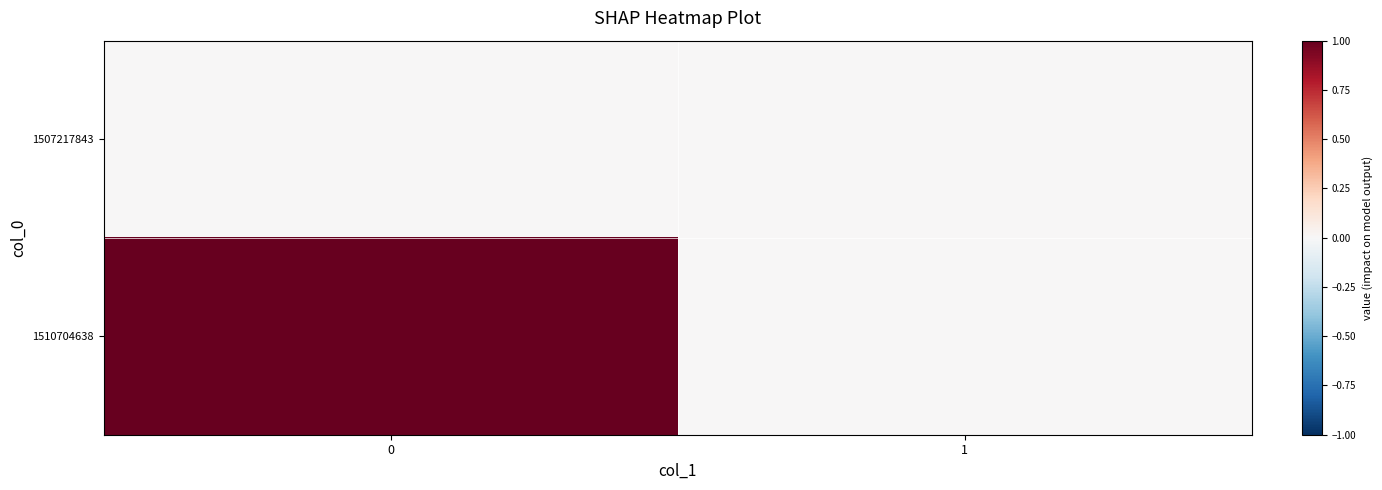

Reading left to right, transcribe all the data shown in this chart.

1507217843: 0=0	1=0
1510704638: 0=1	1=0